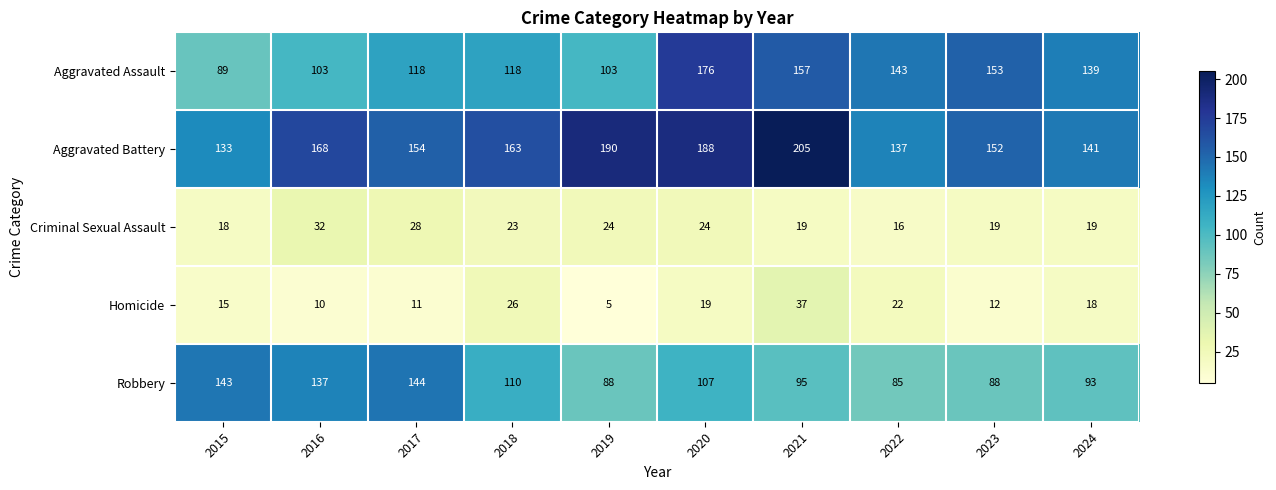

At how many categories does at least one series exceed 203?

1